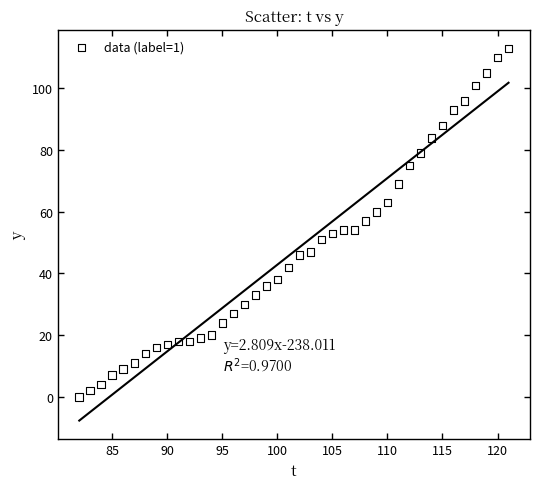

What is the range of Y values (max minus min)?

113